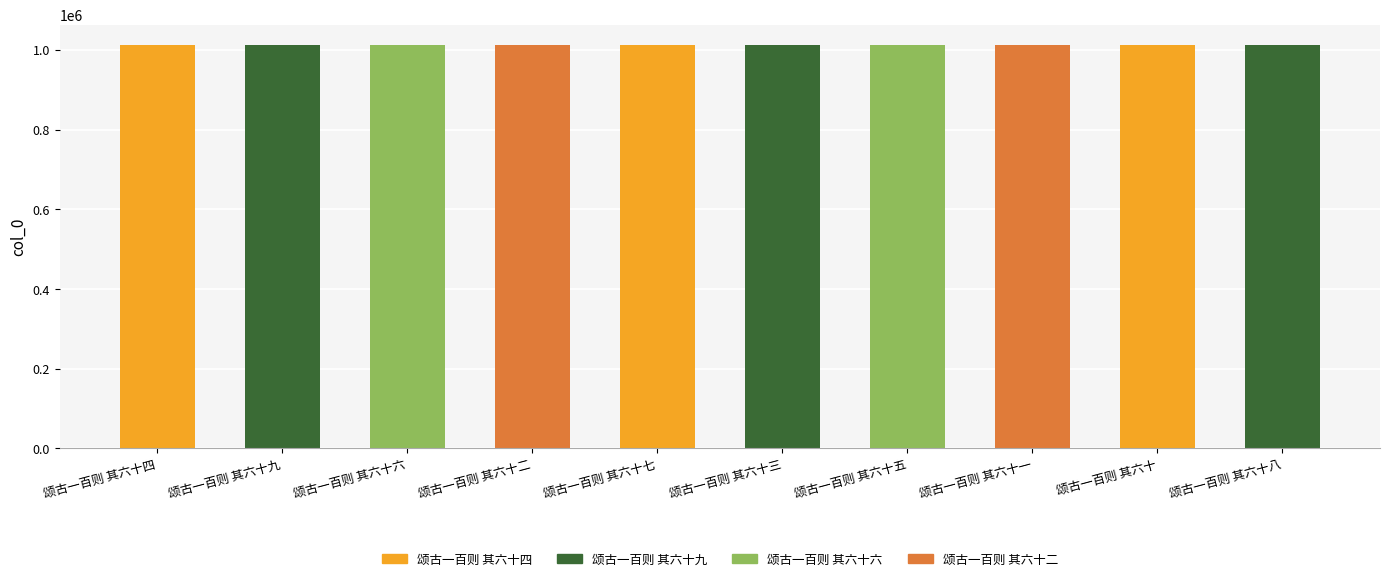

How many values are below 1012454?

5